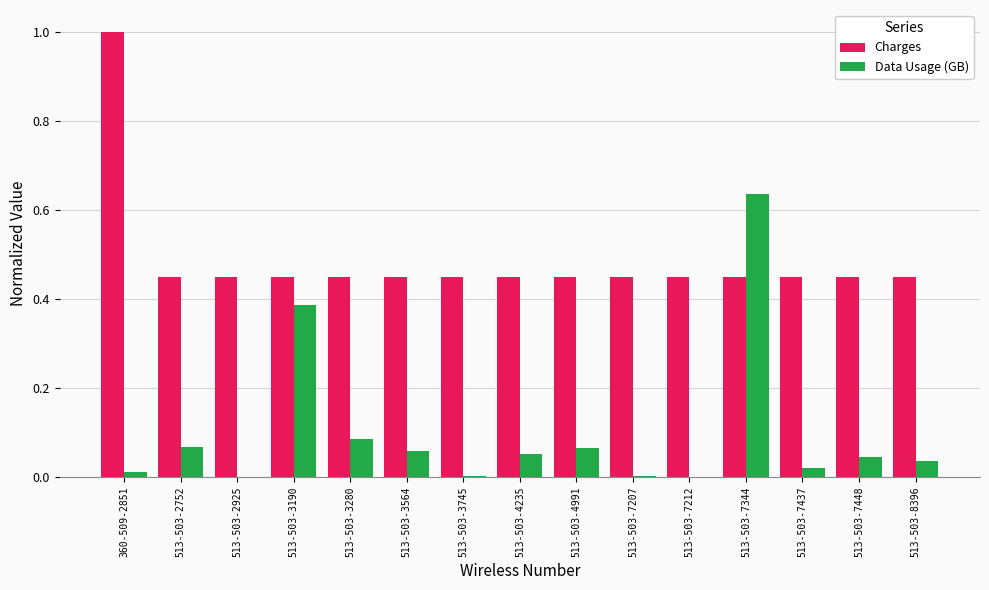

What is the greatest value displayed?

1.0